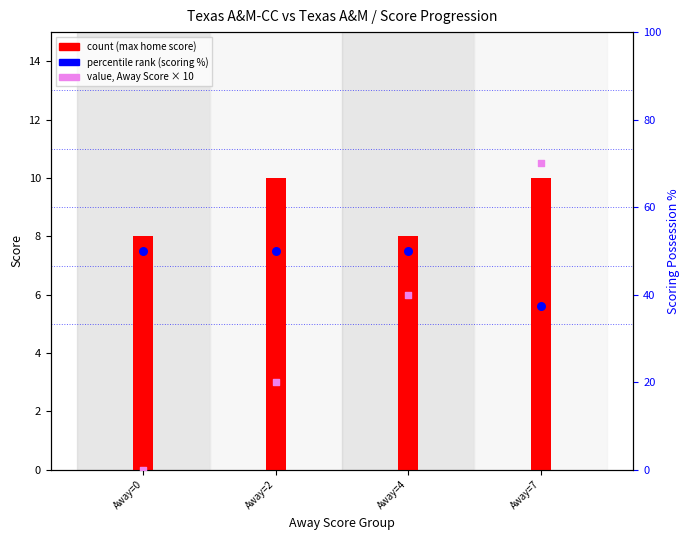

At how many categories does at least one series exceed 42?

4